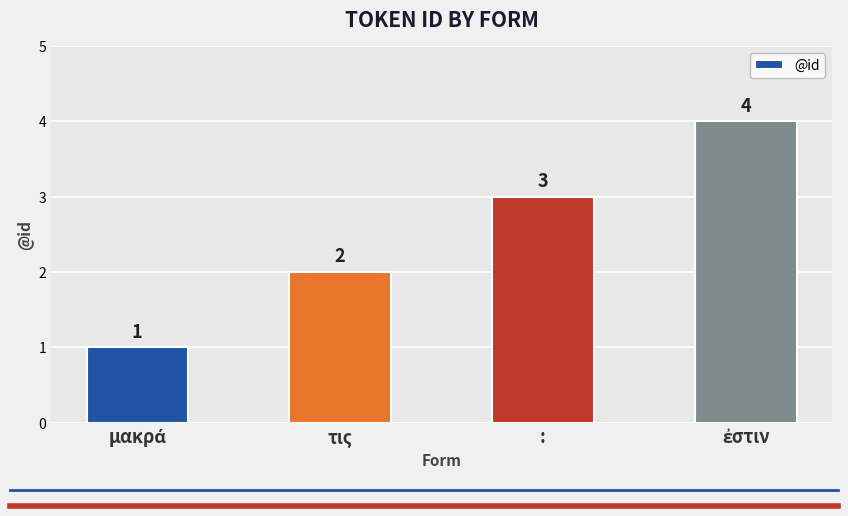

Is it true that the value at : is 3?

True